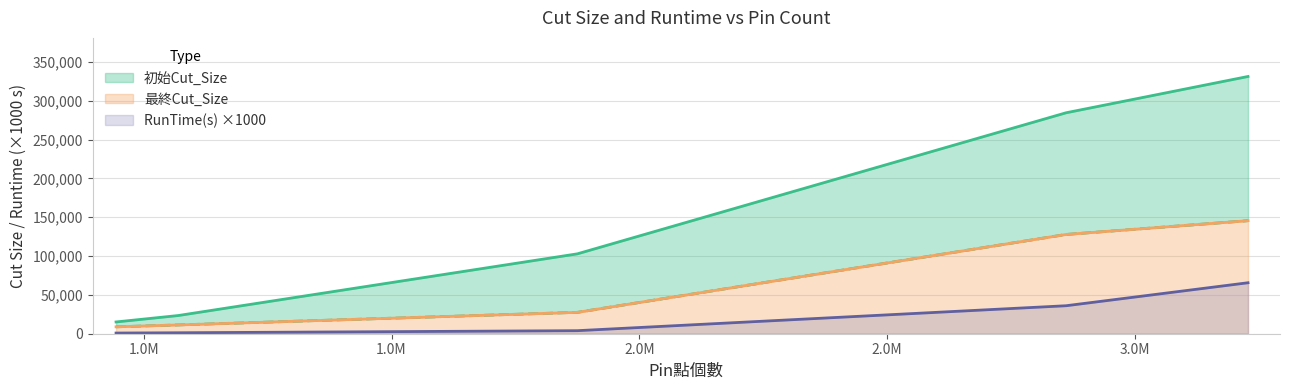

Reading left to right, list all the values displayed in this chart.

初始Cut_Size: adaptec1=15157	adaptec2=23409	adaptec3=102855	superblue1=284450	superblue2=331182
最終Cut_Size: adaptec1=8881	adaptec2=11323	adaptec3=27522	superblue1=127794	superblue2=145535
RunTime(s): adaptec1=870	adaptec2=1240	adaptec3=3920	superblue1=36030	superblue2=65620